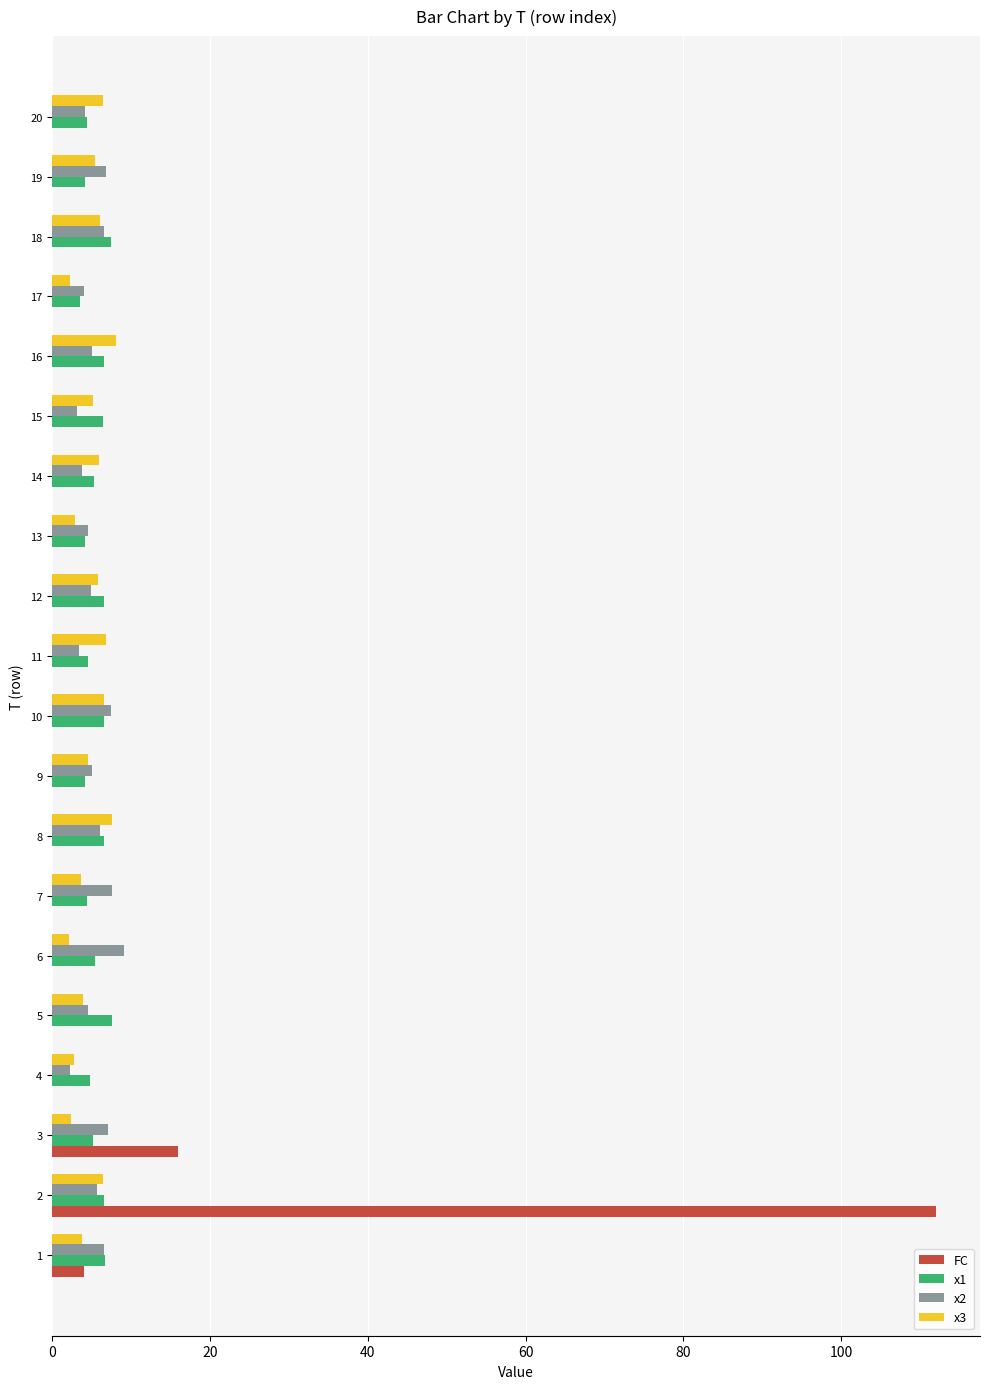

What is the highest value of the FC series?

112.0